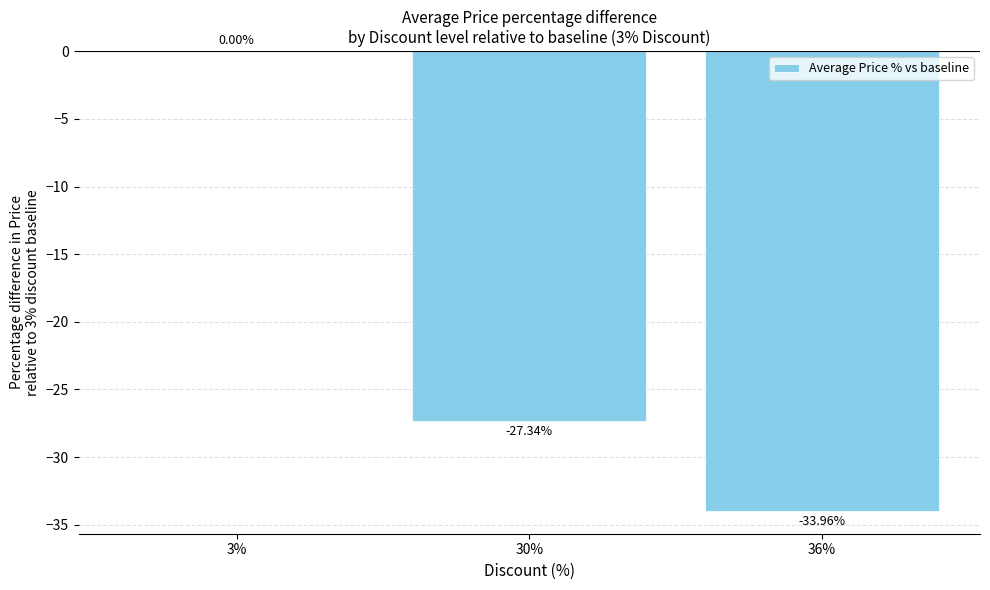

Are the bars horizontal?

No